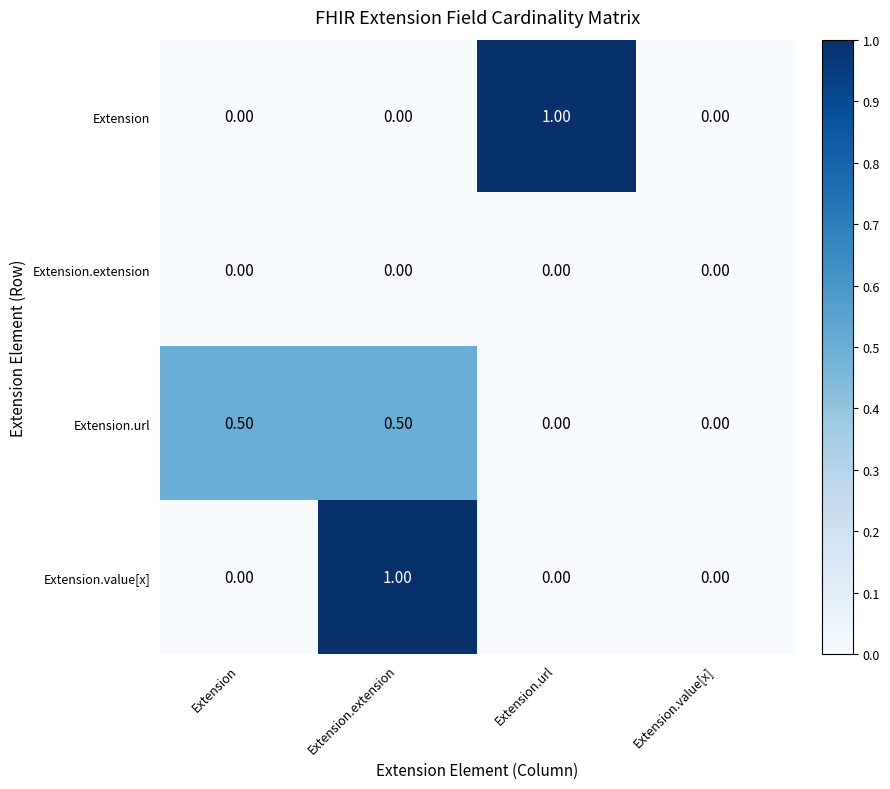

Which series changed the most between Extension and Extension.value[x]?

Extension.url